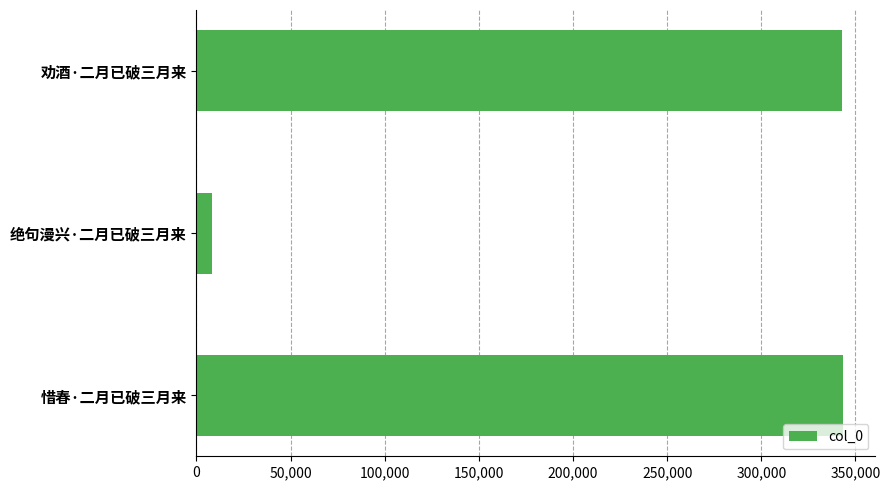

What is the sum of the values at 惜春·二月已破三月来 and 劝酒·二月已破三月来?

686305